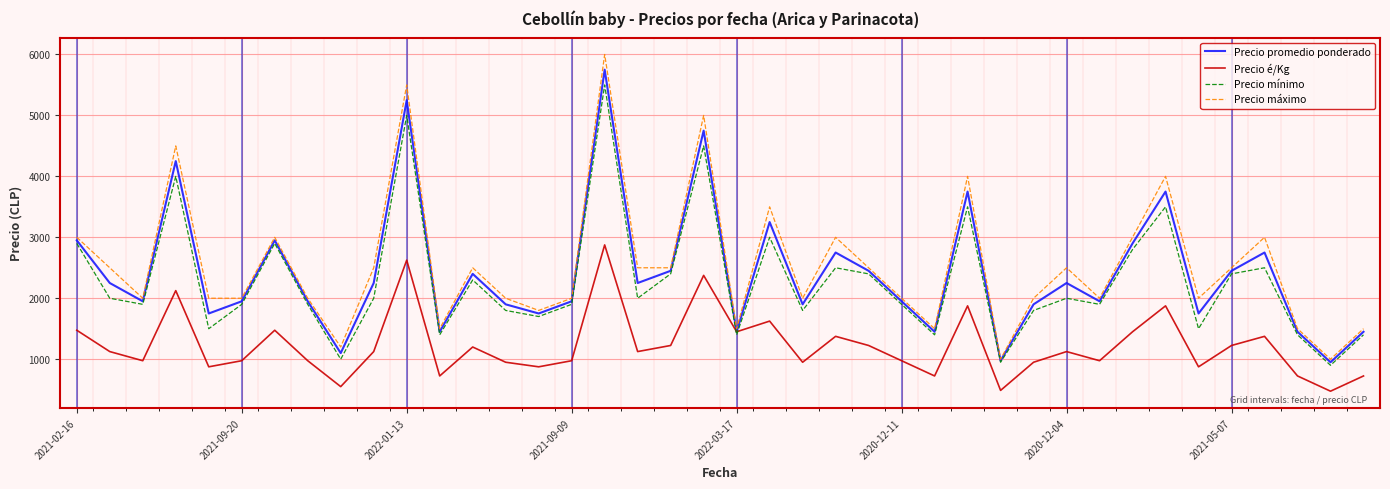

What is the greatest value displayed?

6000